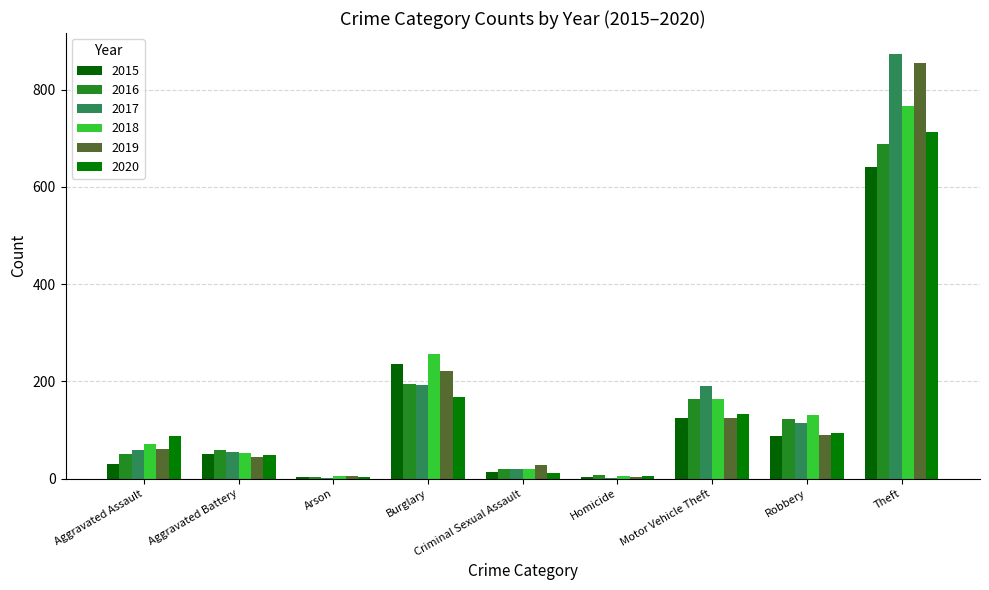

How many data points does each series have?

9